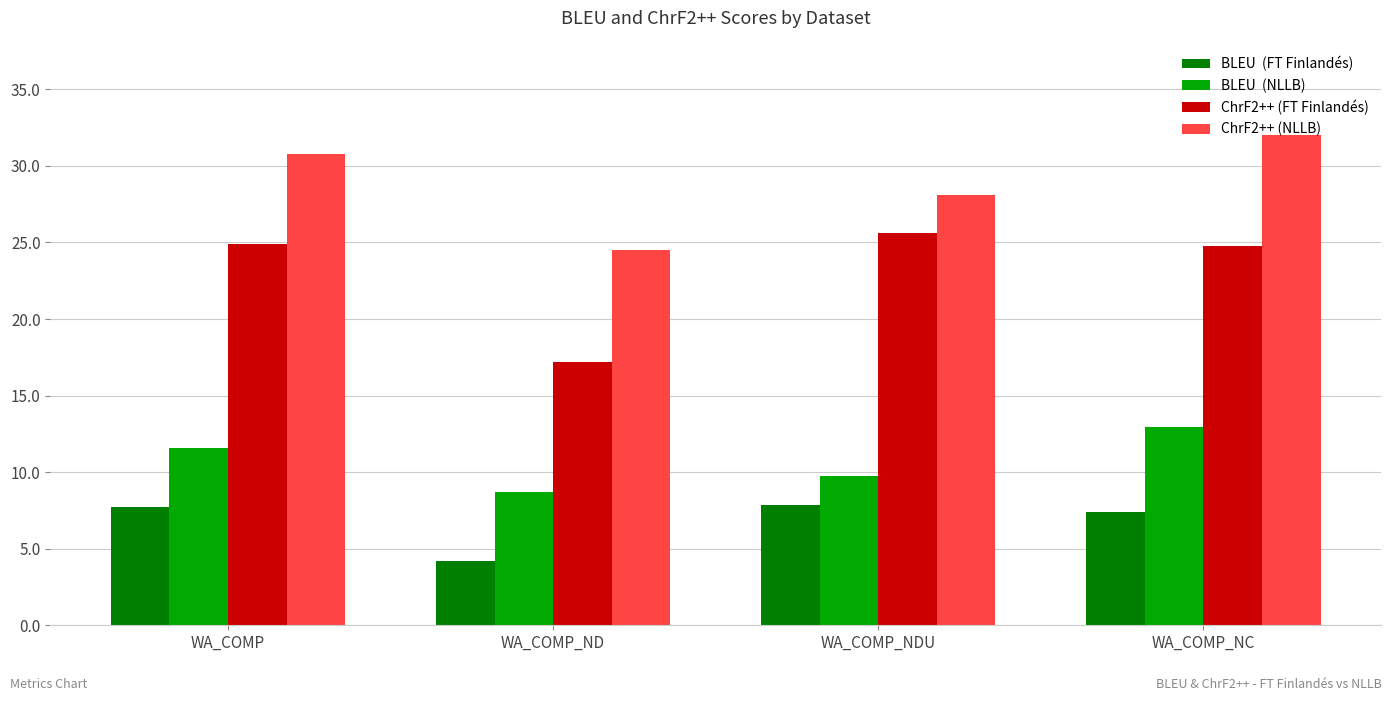

At which category is the sum across all series the highest?

WA_COMP_NC